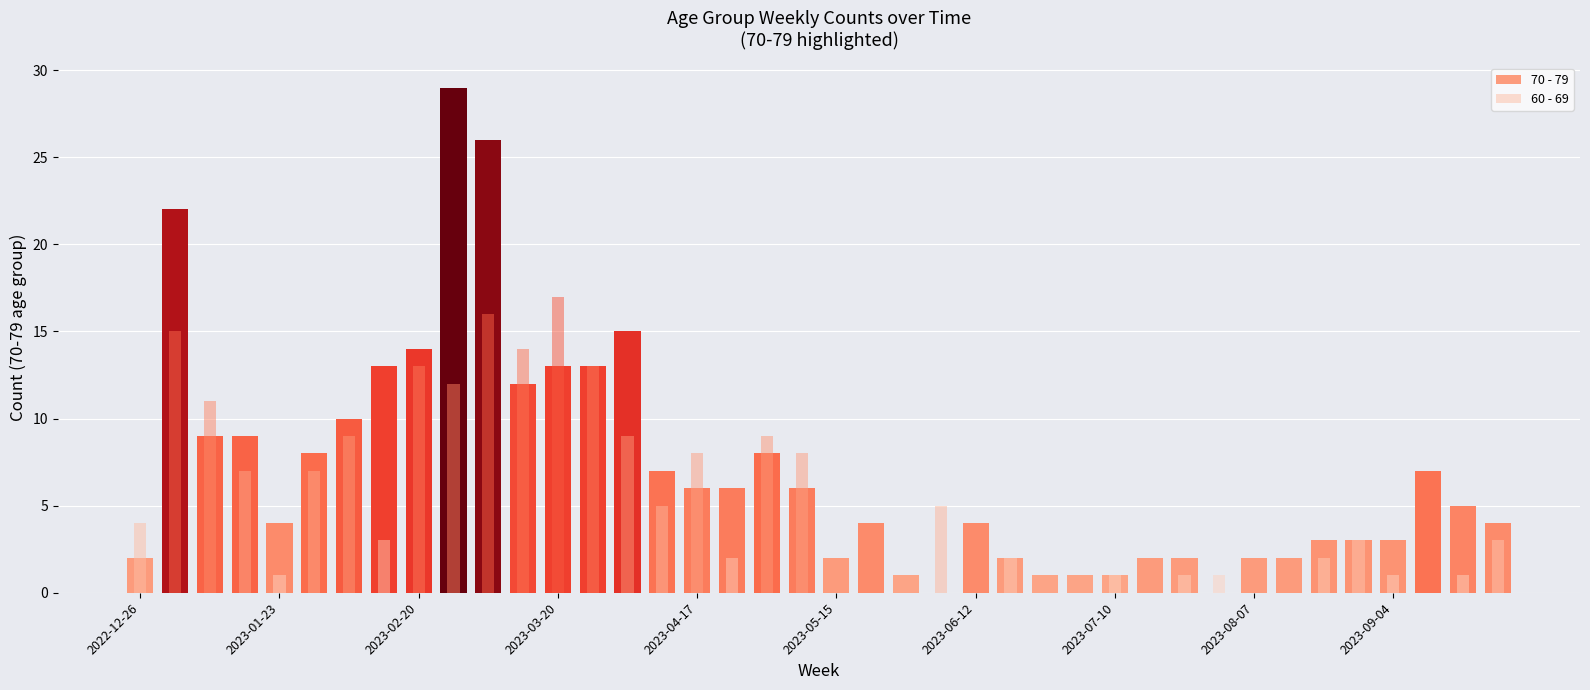

Rank the series at 2023-05-15 from lowest to highest value.

60 - 69, 70 - 79